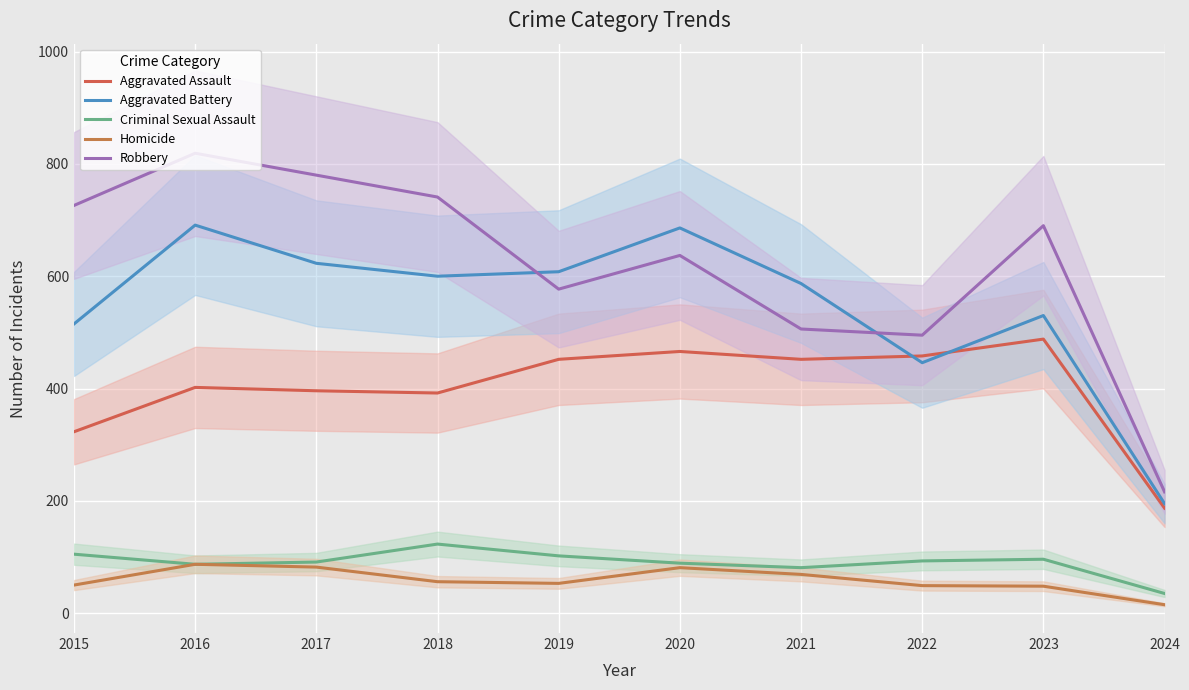

How many values in the Aggravated Battery series are below 600?

5